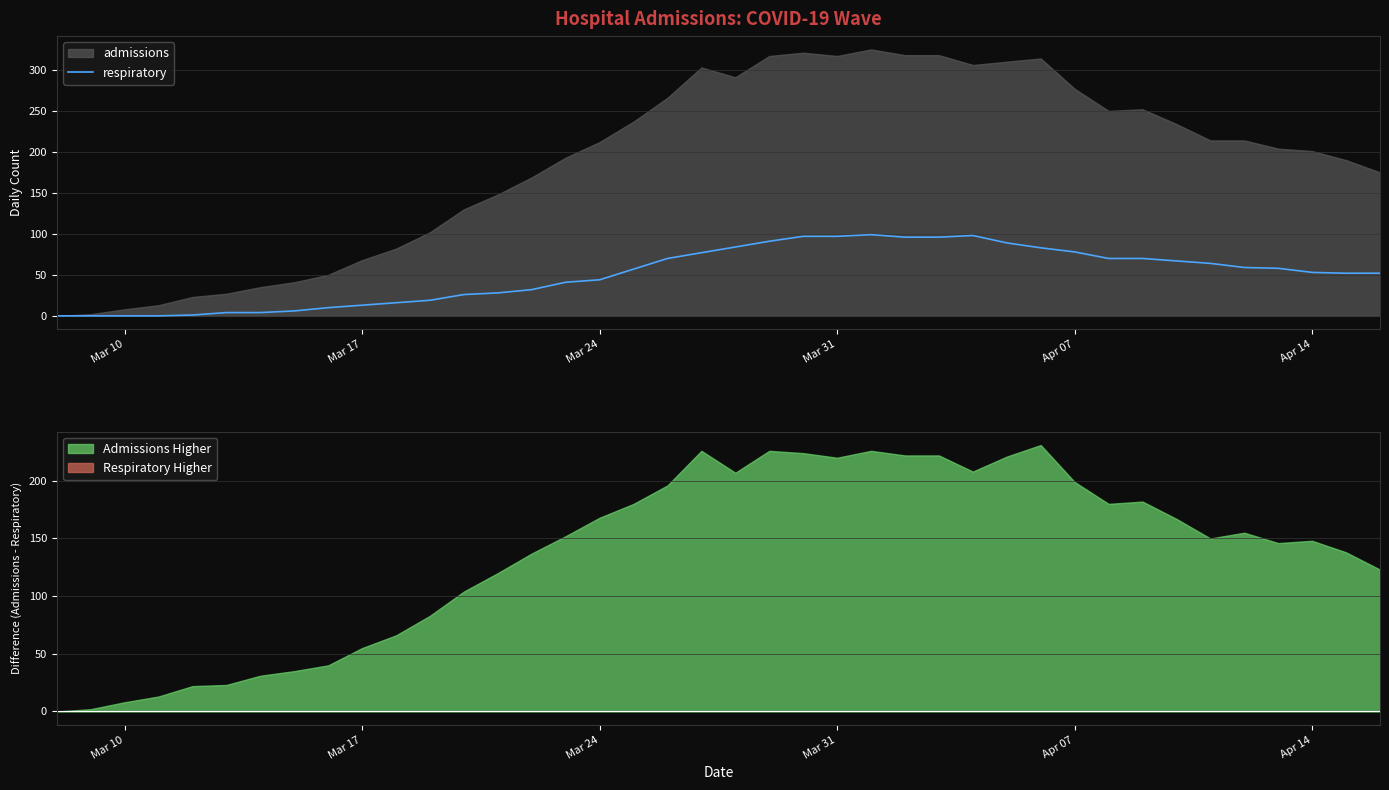

What is the difference between the maximum and minimum values?

99